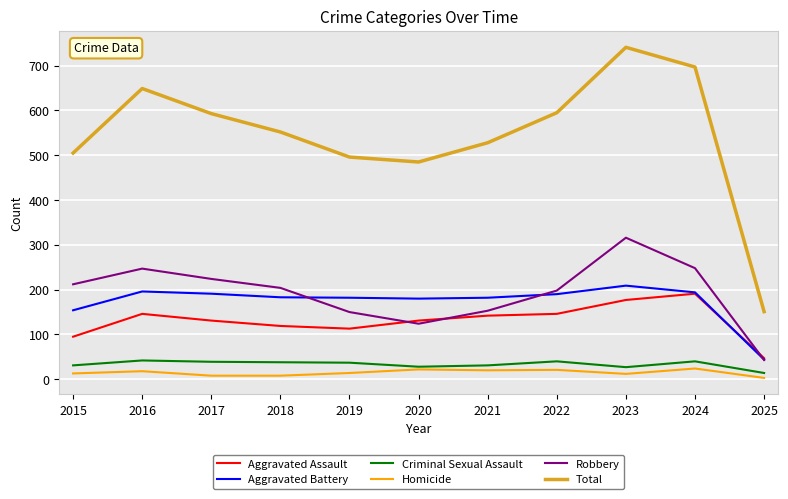

What value does the Robbery series have at 2019?

150